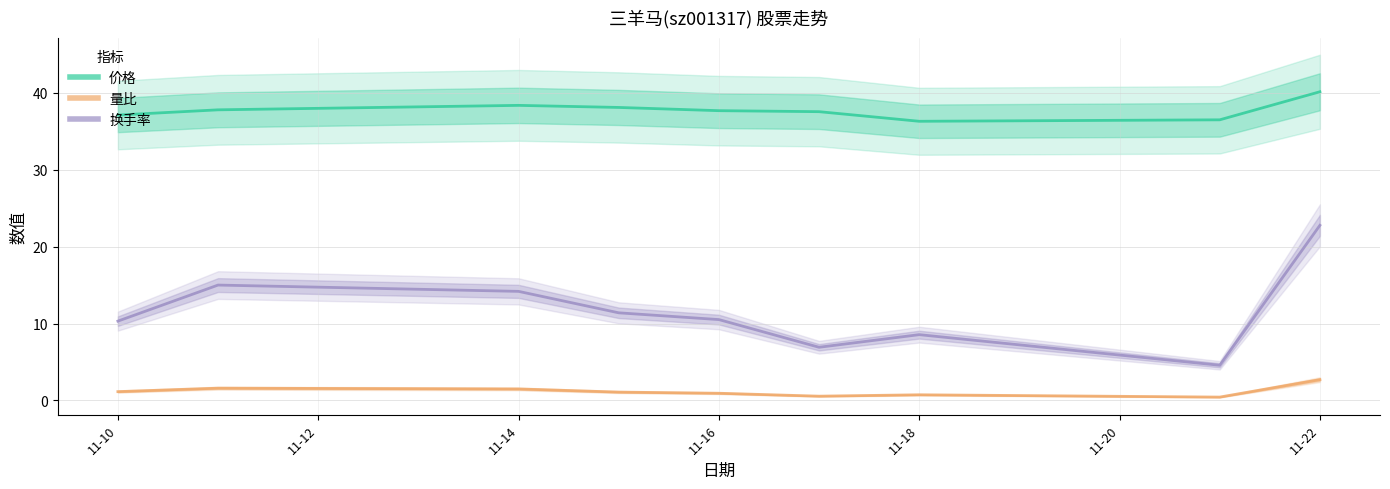

What is the difference between the maximum and second lowest values in the 量比 series?

2.1